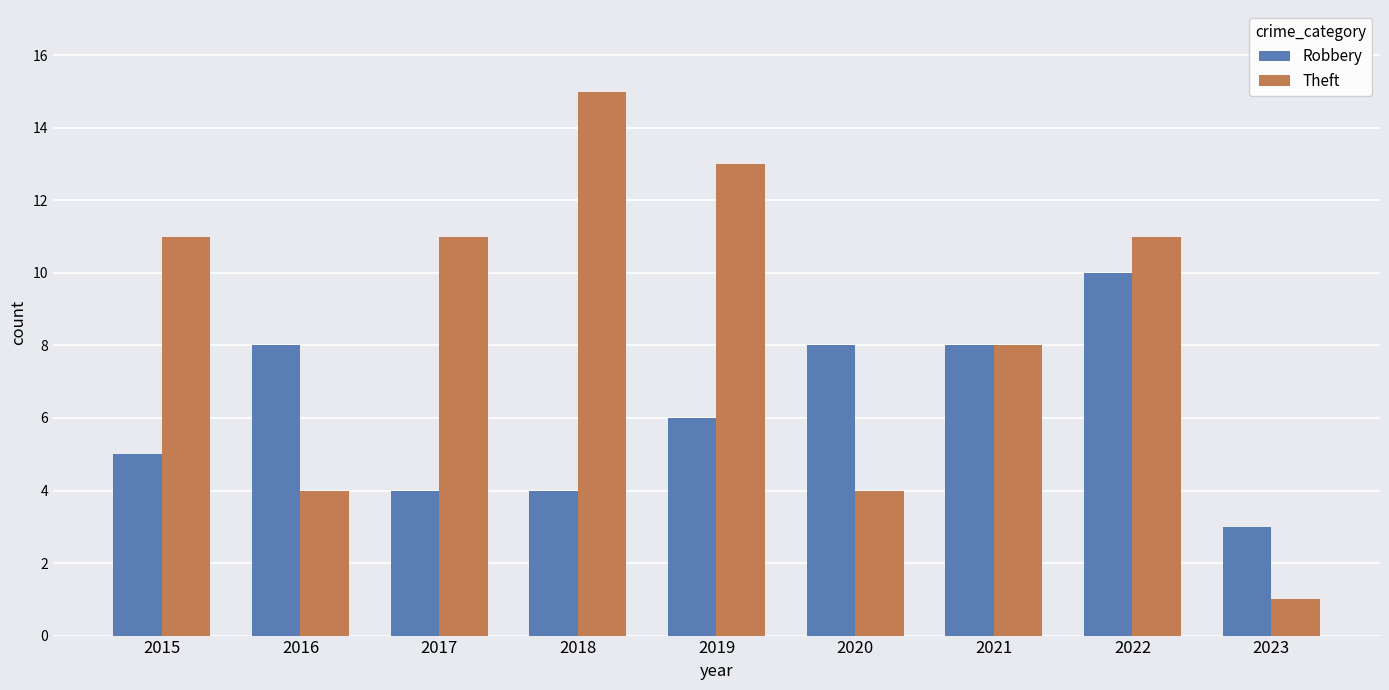

Which series has the largest total across all categories?

Theft